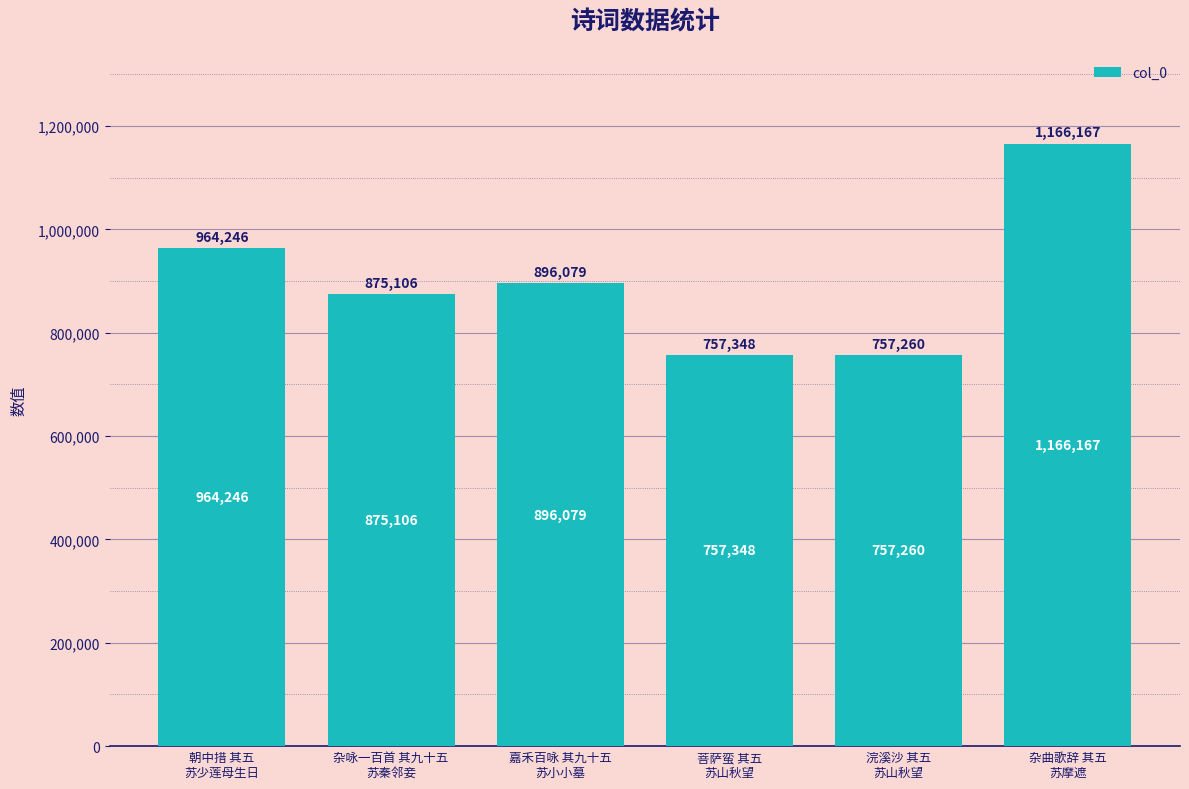

What is the label of the 4th bar from the right?

嘉禾百咏 其九十五
苏小小墓